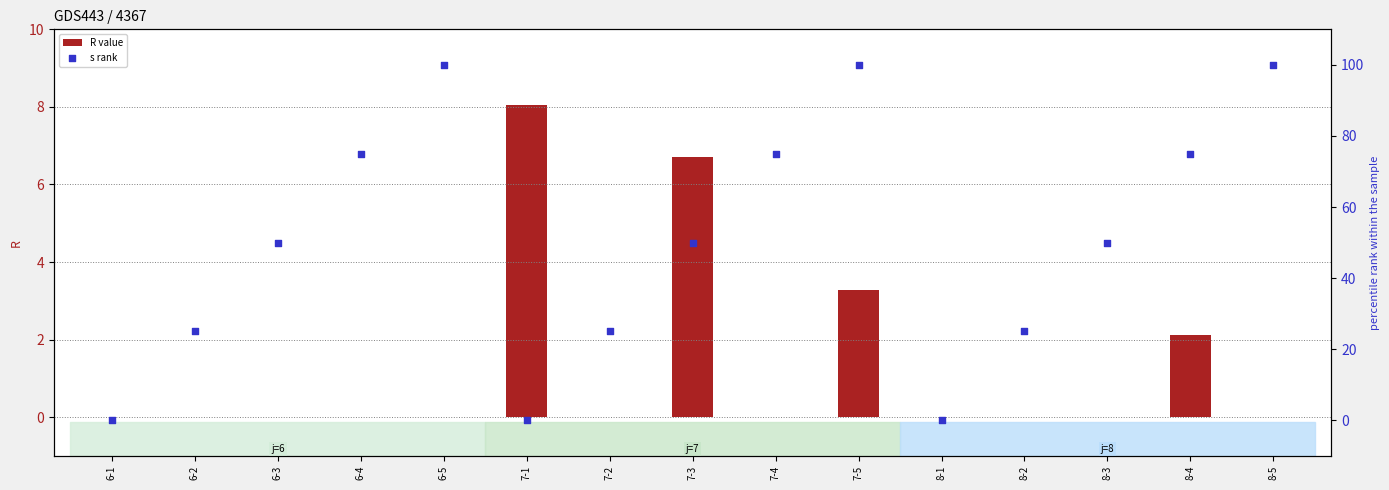

At how many categories does at least one series exceed 42?

9